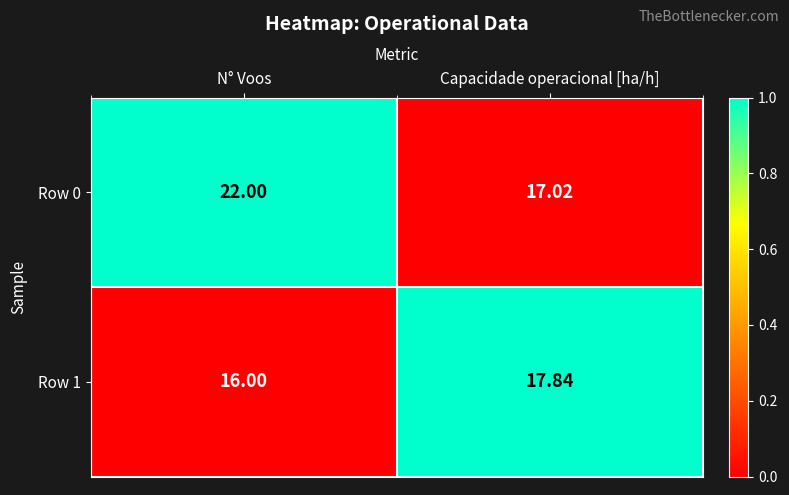

Is the value of Row 1 at Capacidade operacional [ha/h] greater than the value of Row 0 at N° Voos?

No